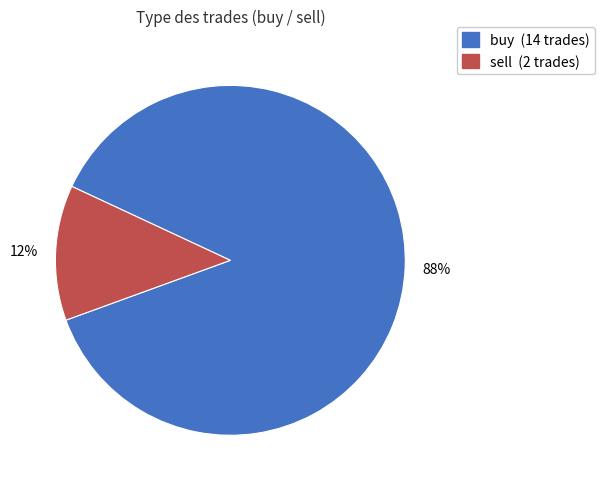

True or false: sell accounts for 20% of the total.

False